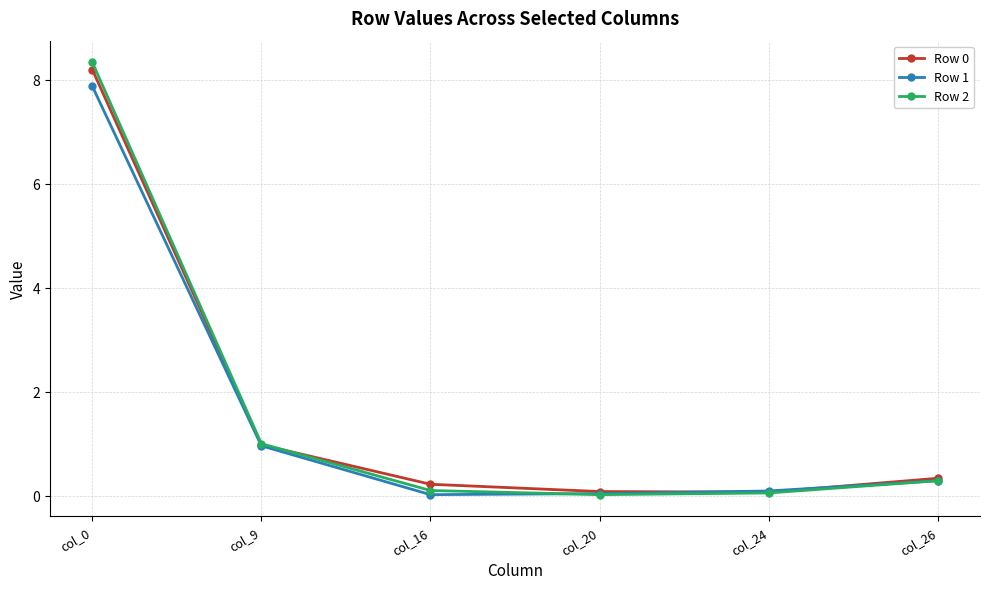

In Row 0, how many points are lower than both neighbors (excluding endpoints)?

1